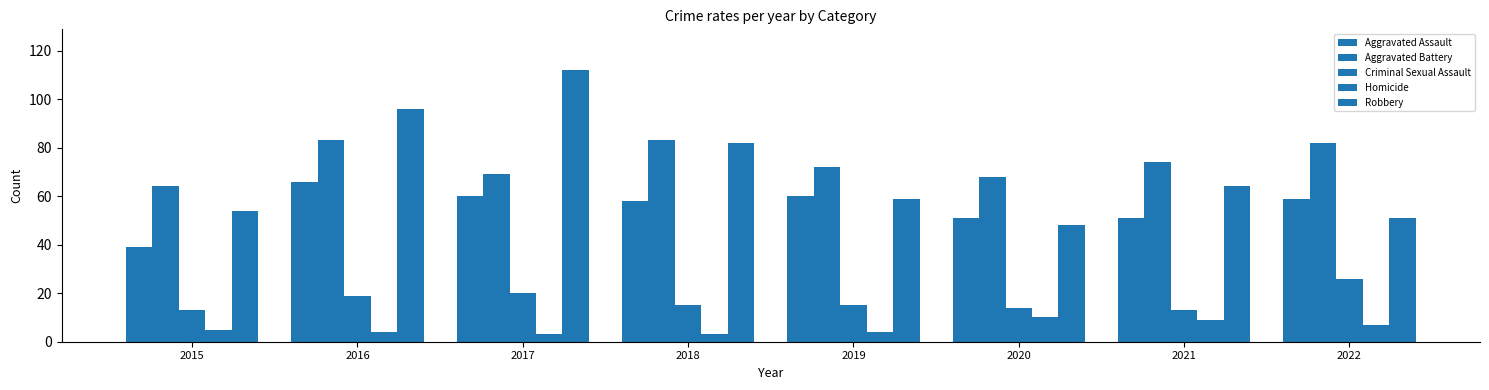

At which category does the chart reach its minimum across all series?

2017